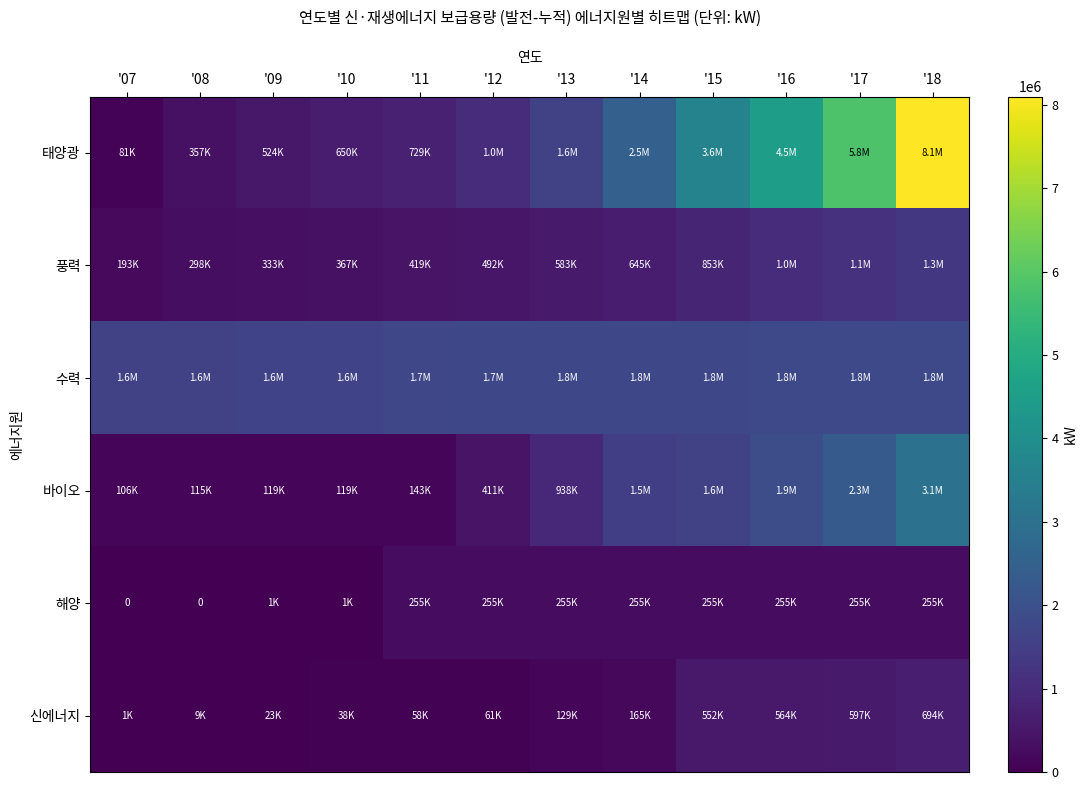

How many values in the 바이오 series exceed 937701?

5